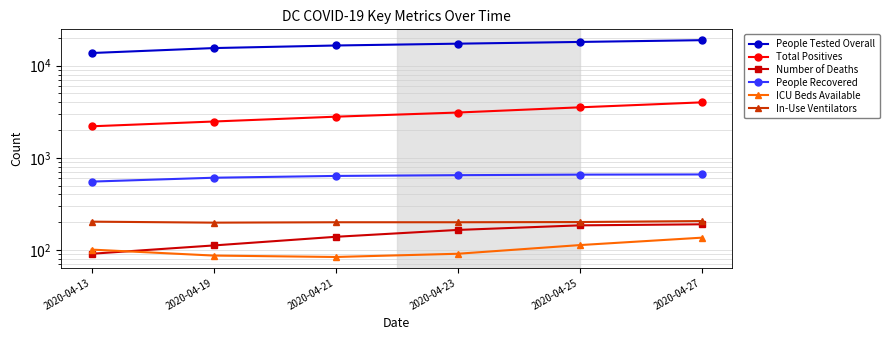

How many lines are shown in the chart?

6